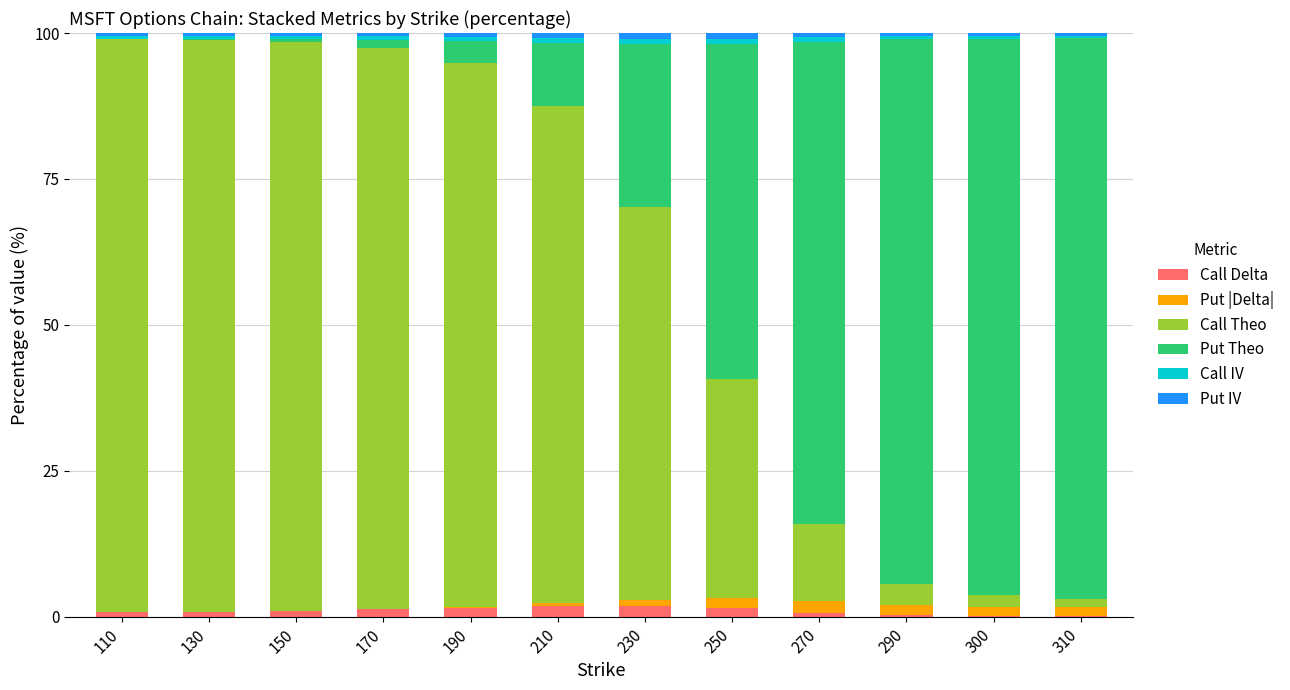

True or false: Call Delta has a value of 1.8 at 210.

True